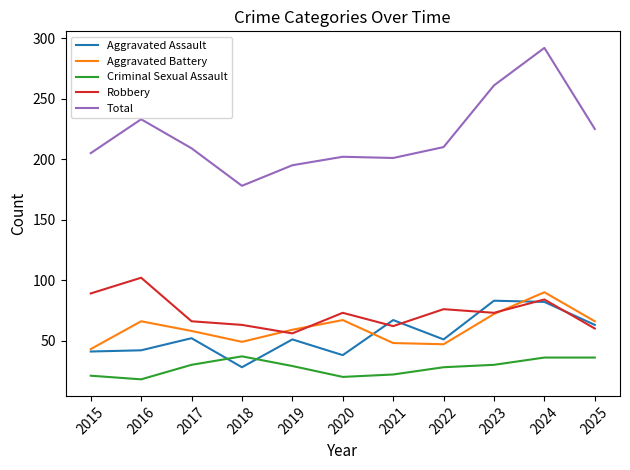

Which series ends up on top after the final intersection of Aggravated Battery and Robbery?

Aggravated Battery